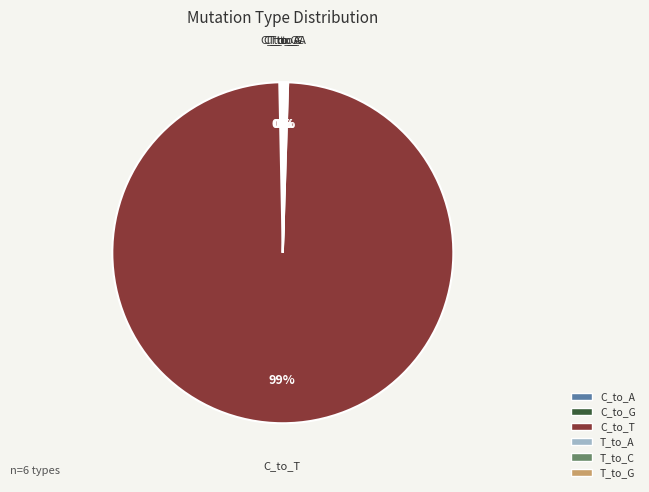

The C_to_T slice represents 99% of the pie. True or false?

True